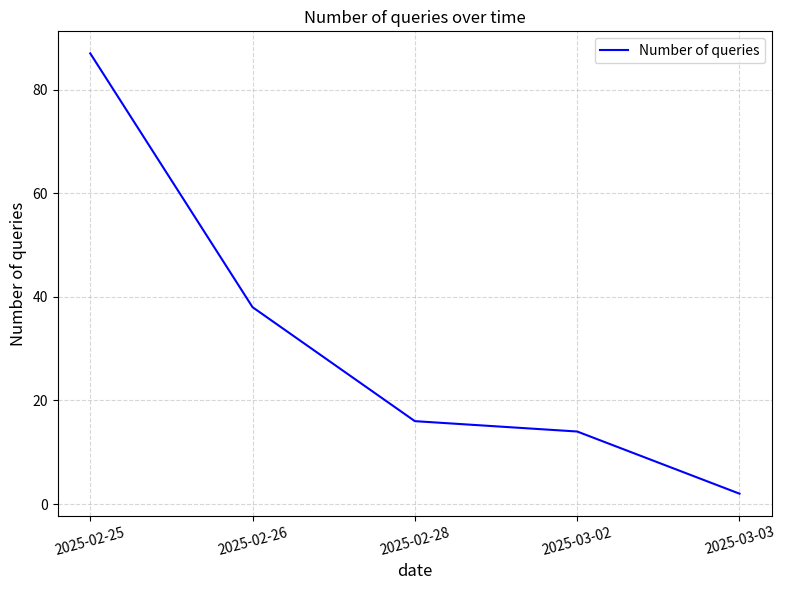

True or false: the data shows 38 at 2025-02-26.

True